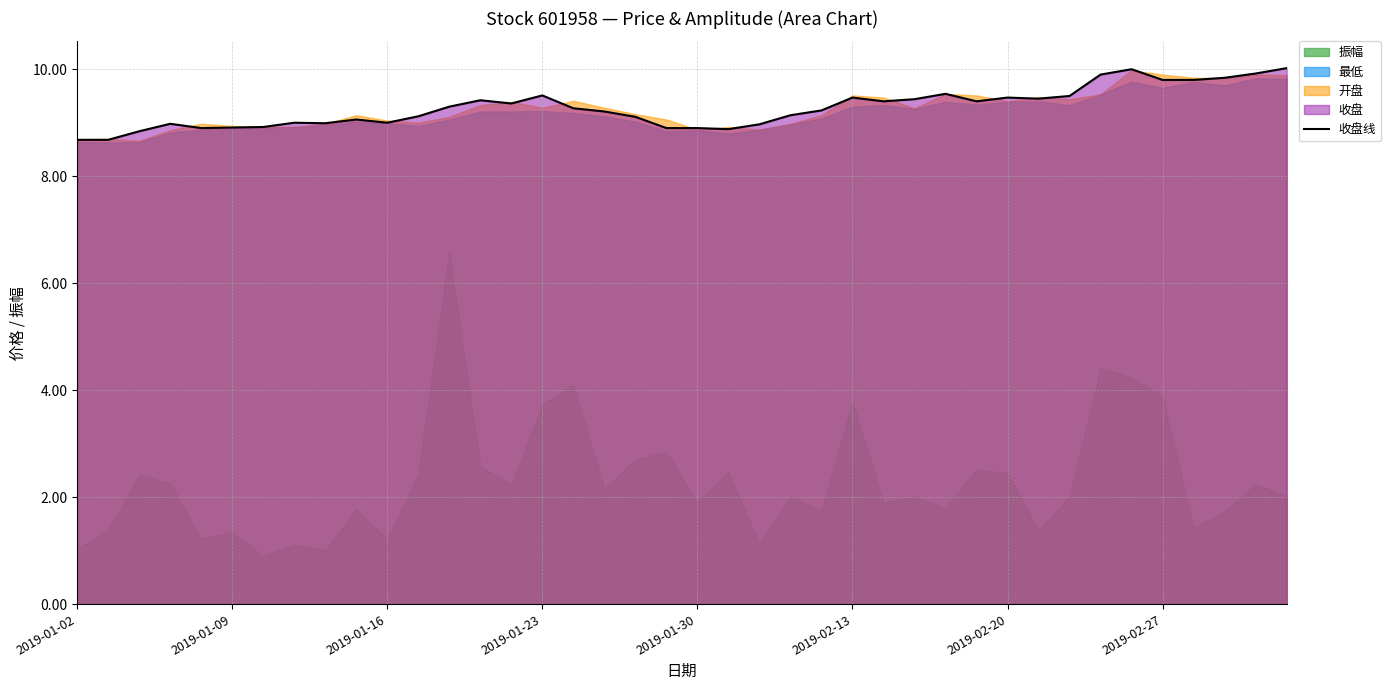

Read the value at 18.

9.1